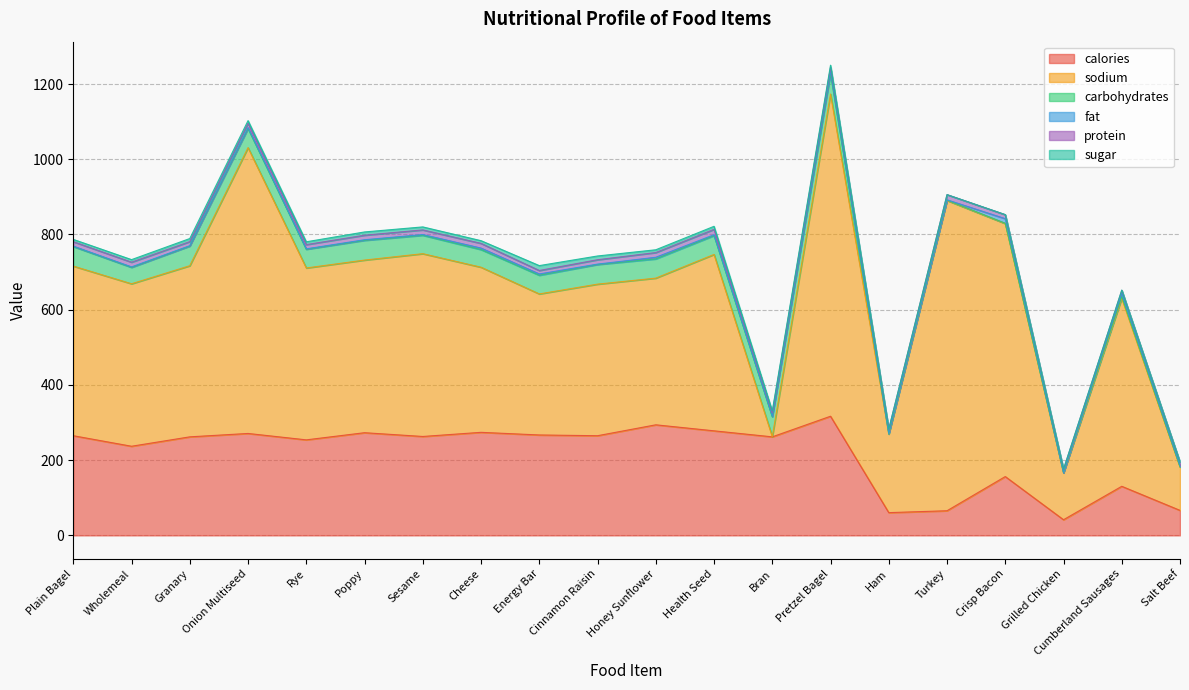

At which label is fat closest to 6?

Pretzel Bagel